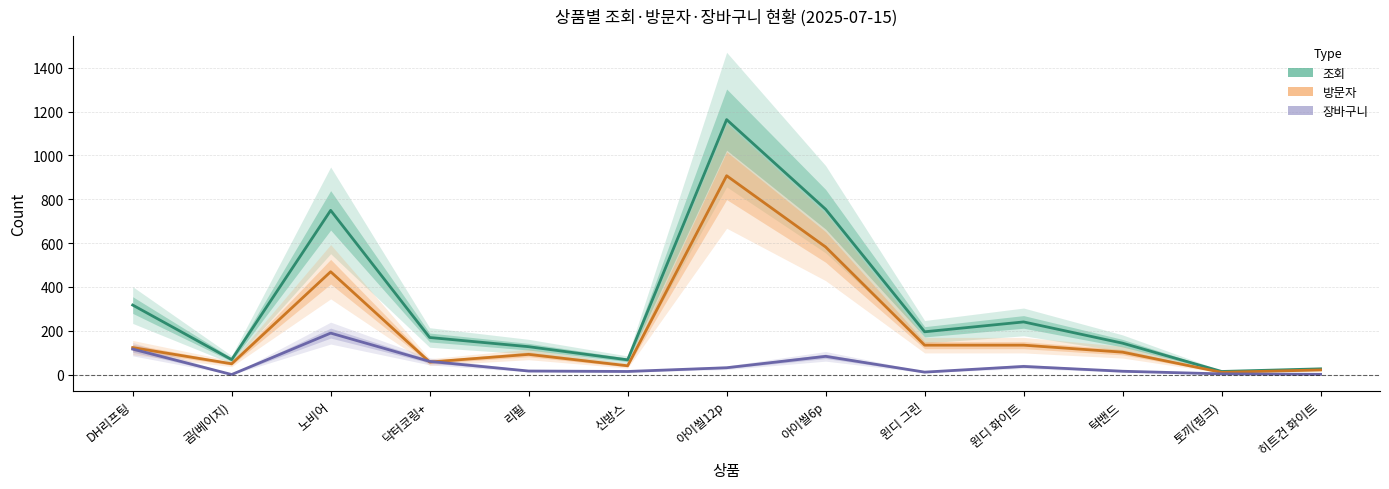

True or false: 장바구니 and 조회 cross at least once.

False